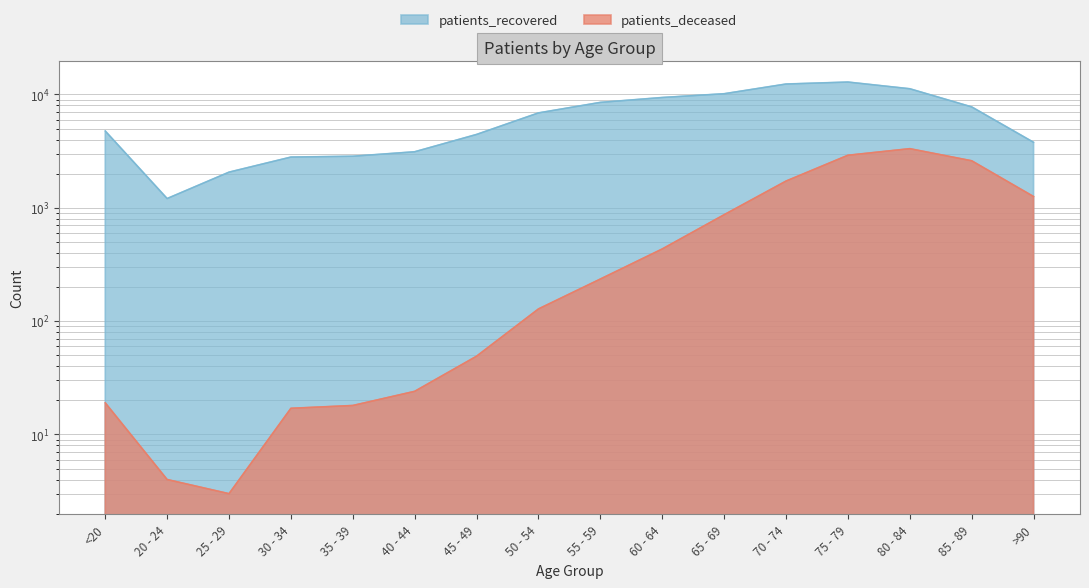

Reading right to left, extract all data points from this chart.

patients_deceased: >90=1256	85 - 89=2598	80 - 84=3322	75 - 79=2906	70 - 74=1720	65 - 69=868	60 - 64=433	55 - 59=235	50 - 54=128	45 - 49=49	40 - 44=24	35 - 39=18	30 - 34=17	25 - 29=3	20 - 24=4	<20=19
patients_recovered: >90=3780	85 - 89=7761	80 - 84=11223	75 - 79=12861	70 - 74=12356	65 - 69=10144	60 - 64=9397	55 - 59=8508	50 - 54=6871	45 - 49=4436	40 - 44=3120	35 - 39=2849	30 - 34=2801	25 - 29=2062	20 - 24=1206	<20=4758